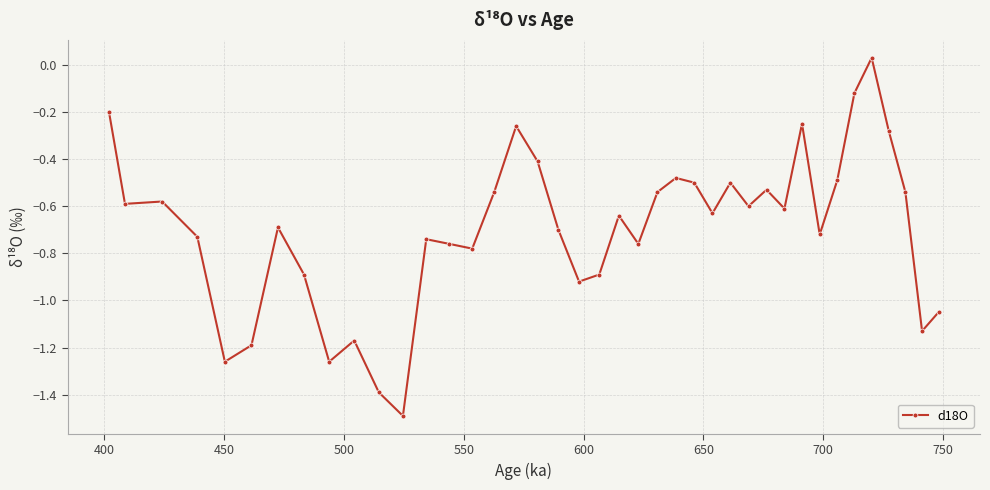

What is the sum of all values?

-27.8